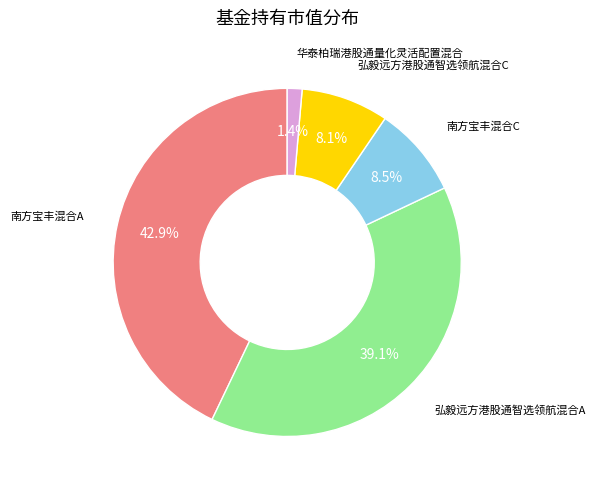

Is there any slice that represents more than half of the pie?

No